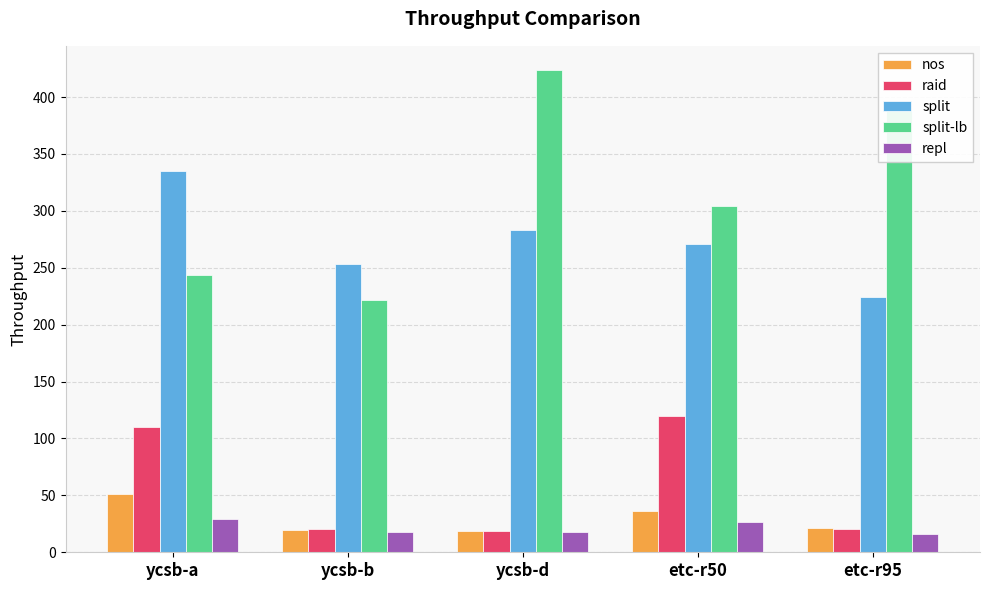

Which label corresponds to the largest value in the chart?

ycsb-d